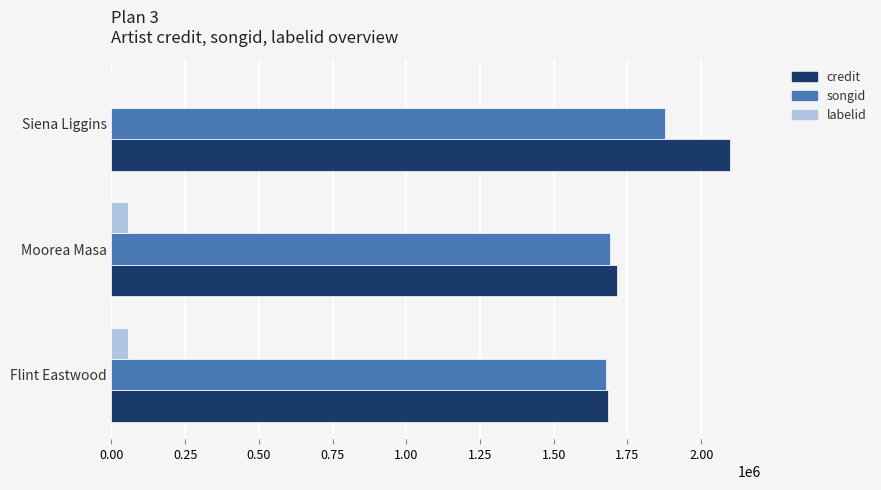

Between Moorea Masa and Siena Liggins, which series saw the biggest shift?

credit